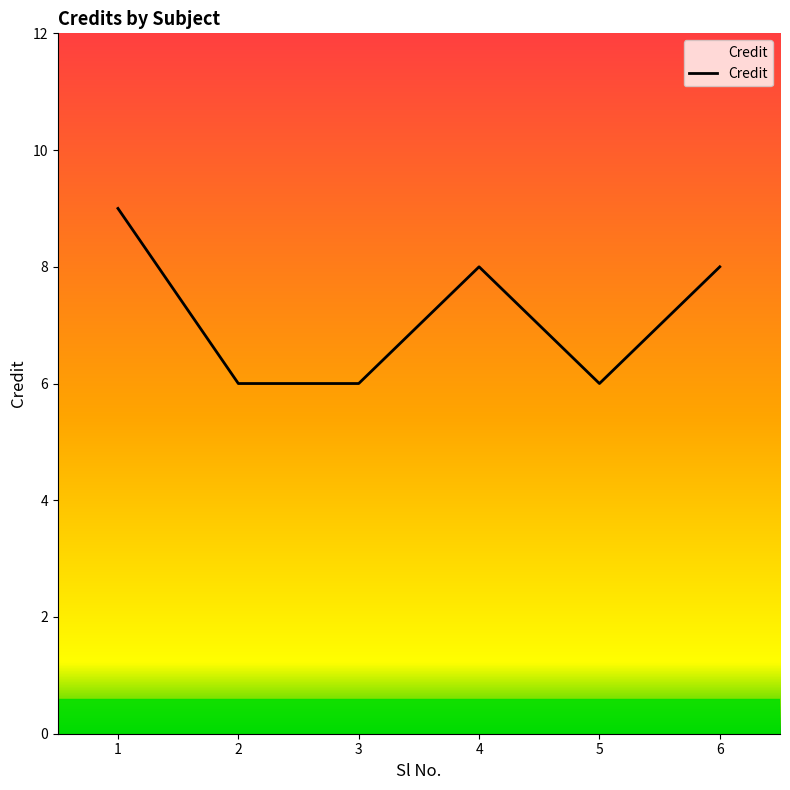

The chart shows a value of 4 at 4. True or false?

False